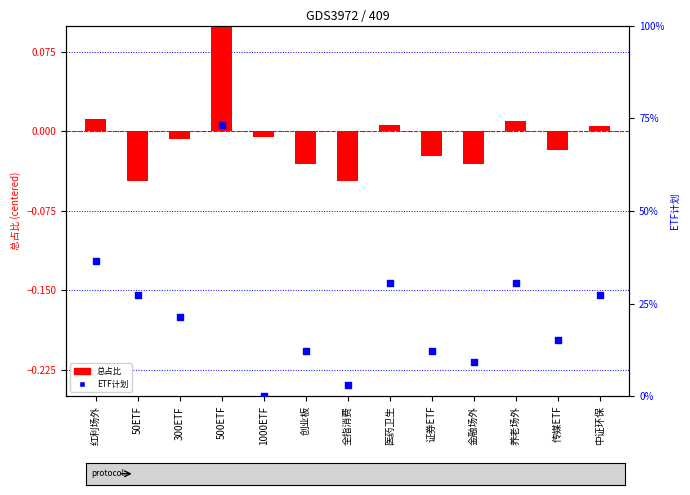

What is the total value across all series at 中证环保?

0.1